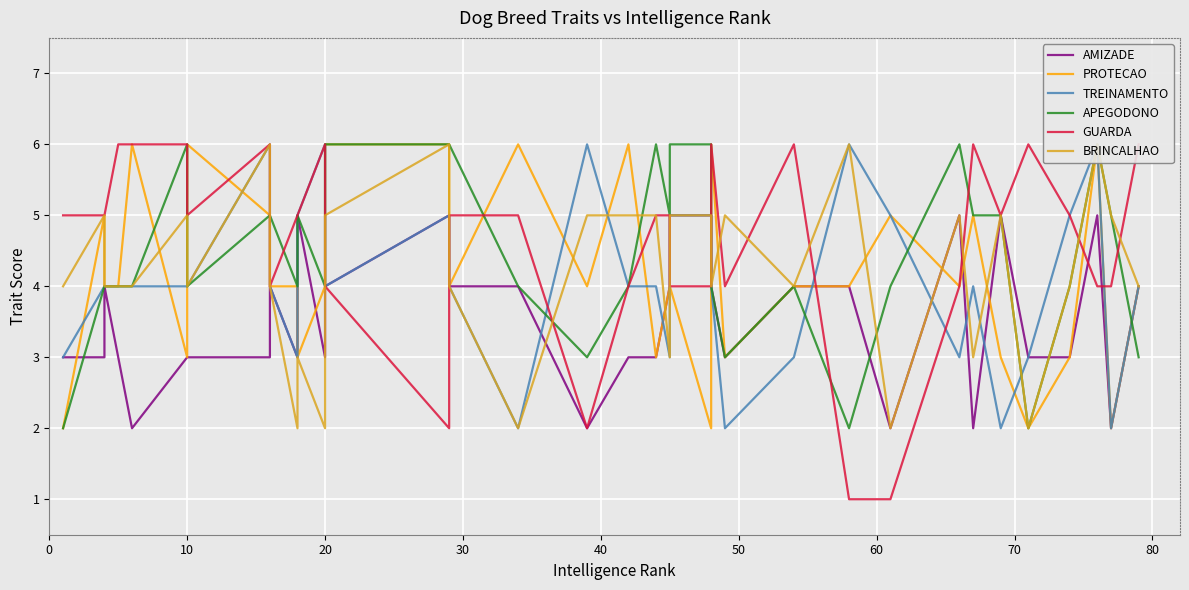

How many data points in AMIZADE are less than 3?

5